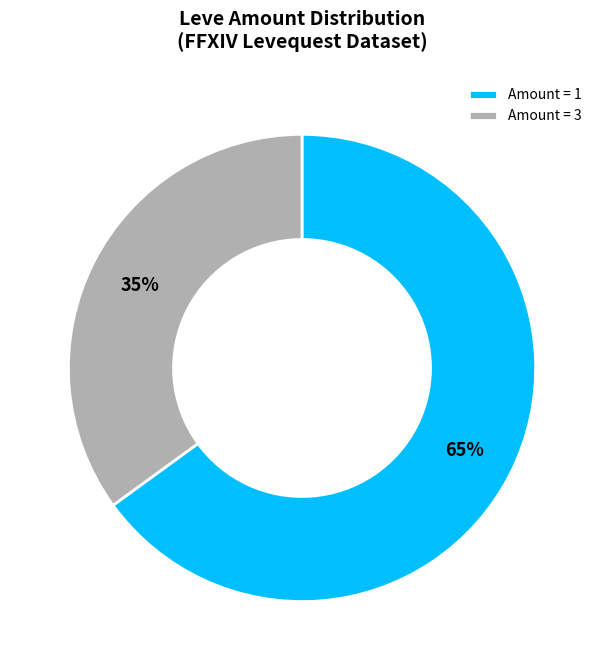

Rank the categories by value from highest to lowest.

Amount = 1, Amount = 3